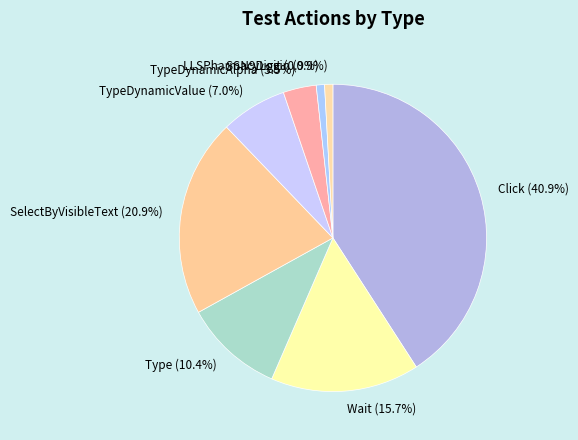

Is it true that Type is 2% of the pie?

False